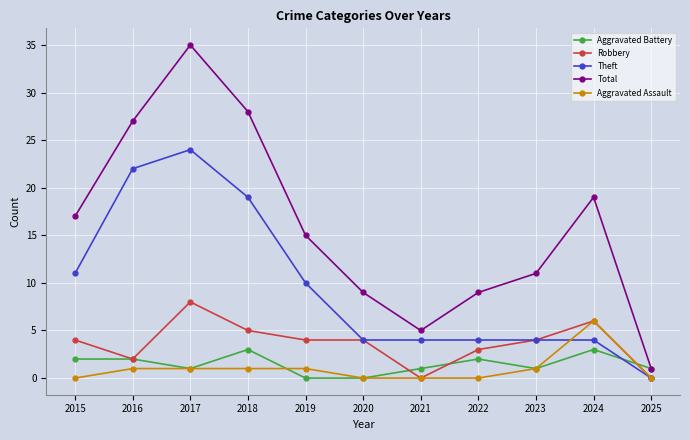

Reading left to right, extract all data points from this chart.

Aggravated Battery: 2015=2	2016=2	2017=1	2018=3	2019=0	2020=0	2021=1	2022=2	2023=1	2024=3	2025=1
Robbery: 2015=4	2016=2	2017=8	2018=5	2019=4	2020=4	2021=0	2022=3	2023=4	2024=6	2025=0
Theft: 2015=11	2016=22	2017=24	2018=19	2019=10	2020=4	2021=4	2022=4	2023=4	2024=4	2025=0
Total: 2015=17	2016=27	2017=35	2018=28	2019=15	2020=9	2021=5	2022=9	2023=11	2024=19	2025=1
Aggravated Assault: 2015=0	2016=1	2017=1	2018=1	2019=1	2020=0	2021=0	2022=0	2023=1	2024=6	2025=0